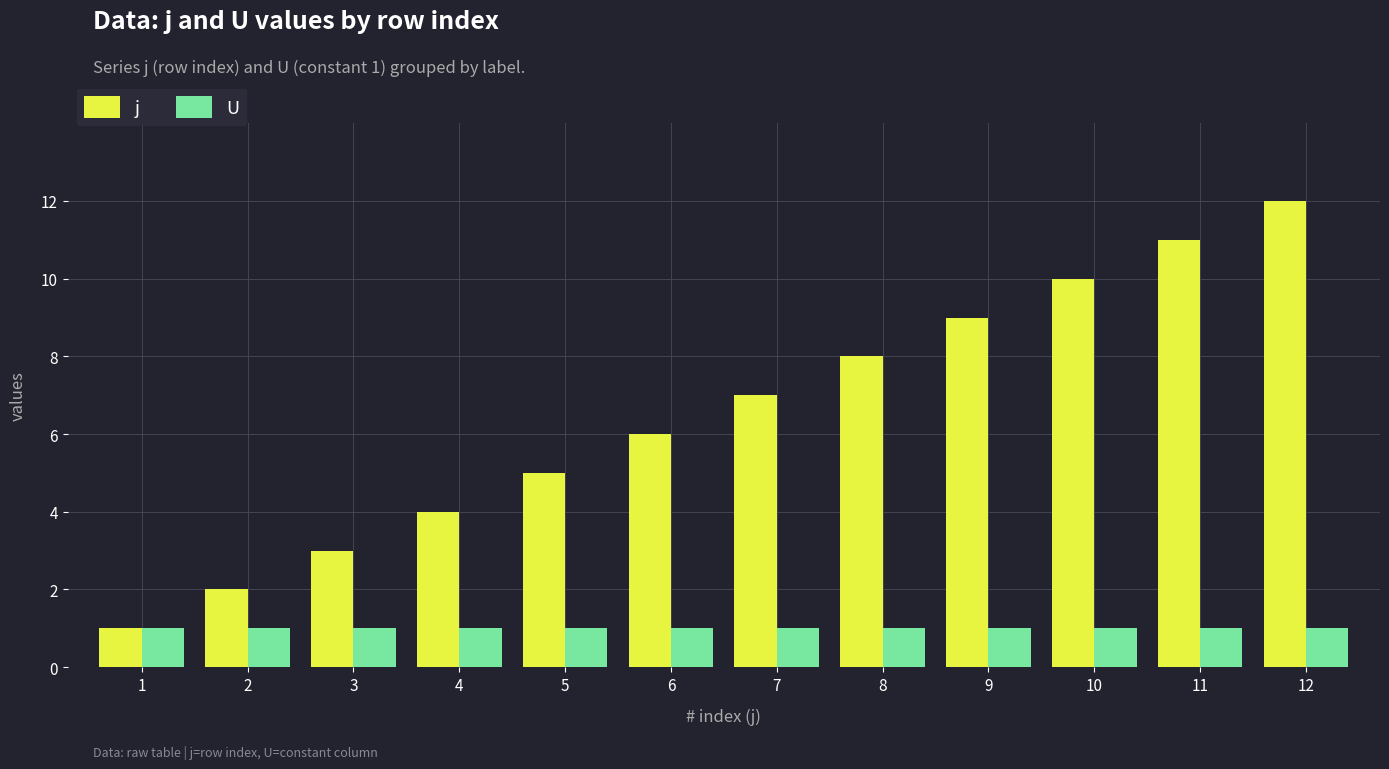

Which series changed the most between 5 and 8?

j